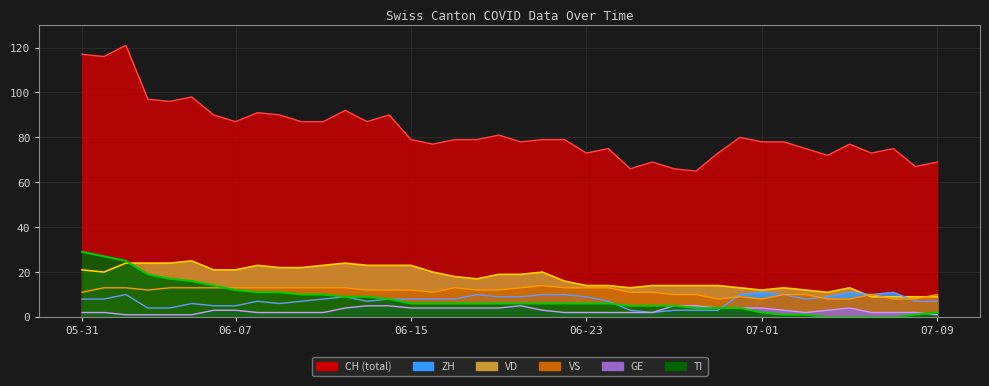

How many lines are shown in the chart?

6